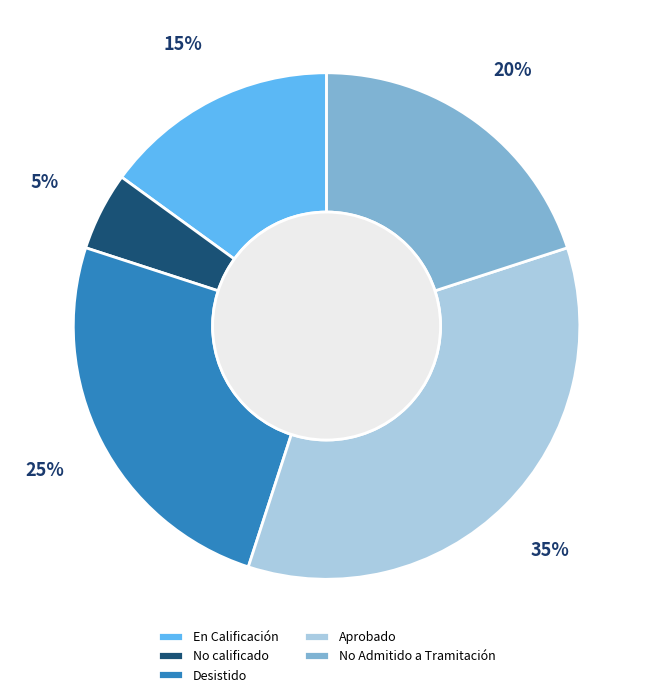

Rank the categories by value from highest to lowest.

Aprobado, Desistido, No Admitido a Tramitación, En Calificación, No calificado